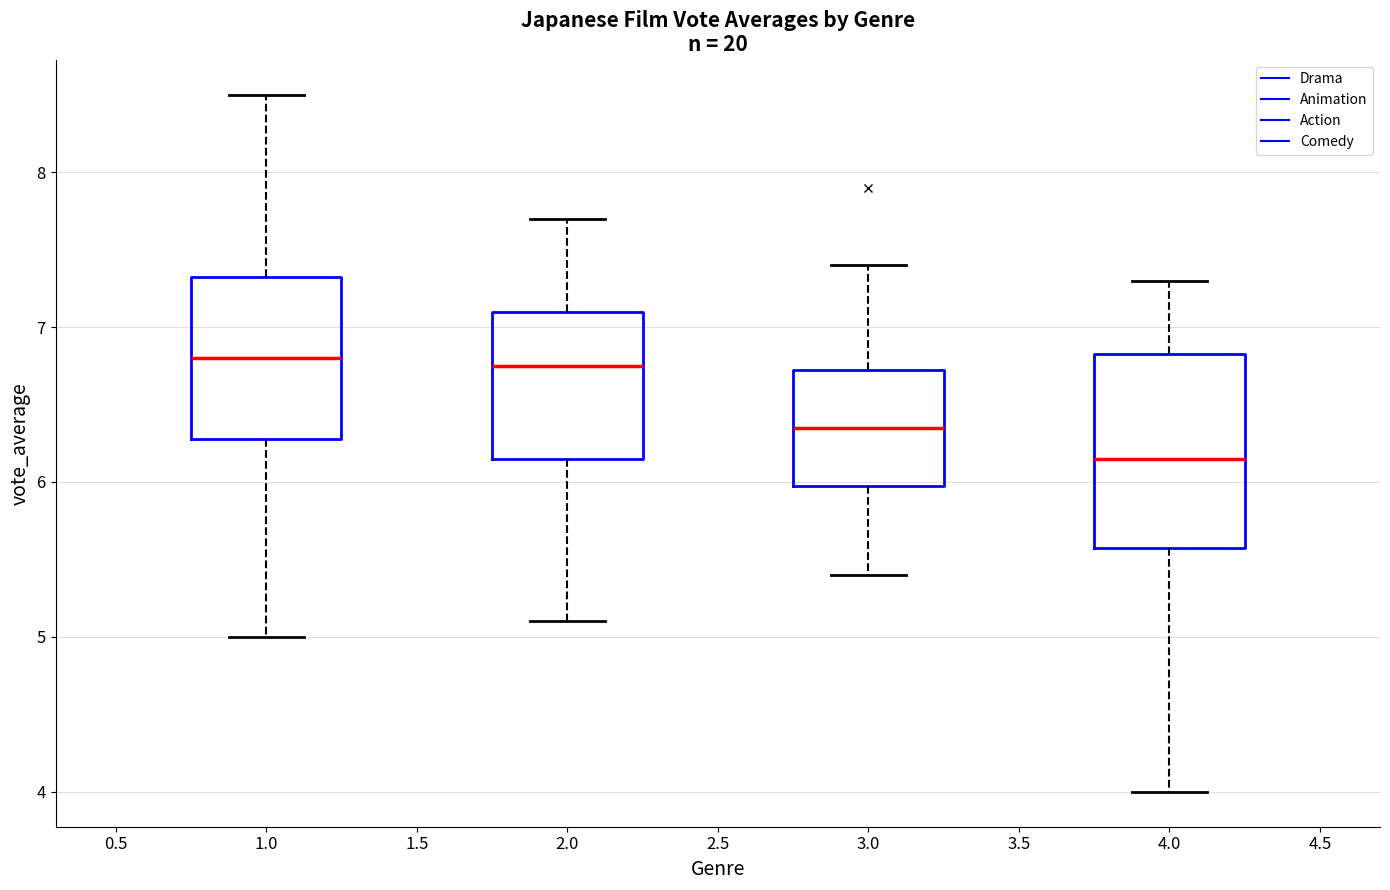

Reading left to right, transcribe this box plot: for each box, give where its median line is, the range the box spans, and where its two whiskers end, as read against the y-axis. The values are not printed on the chart, so give them approximately, as read against the axis.

1.0: median 6.8, box 6.3 to 7.3, whiskers 5.0 to 8.5
2.0: median 6.8, box 6.2 to 7.1, whiskers 5.1 to 7.7
3.0: median 6.4, box 6.0 to 6.7, whiskers 5.4 to 7.4
4.0: median 6.2, box 5.6 to 6.8, whiskers 4.0 to 7.3